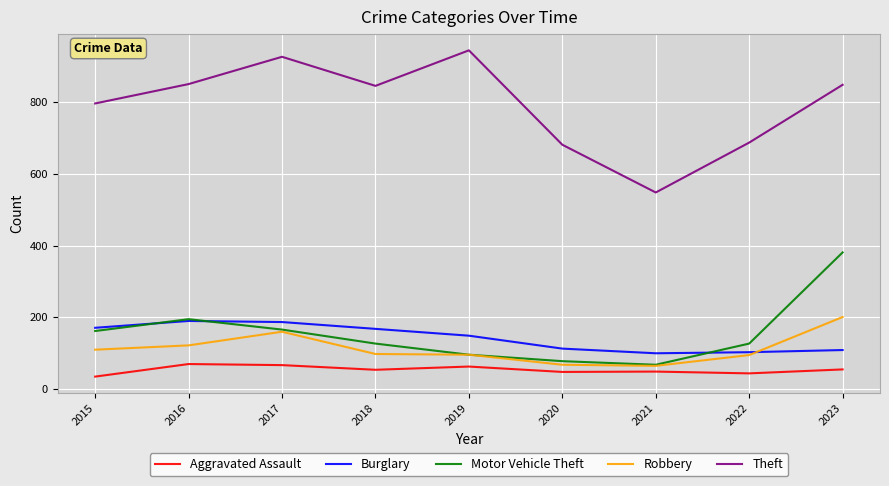

Does the chart have visible grid lines?

Yes